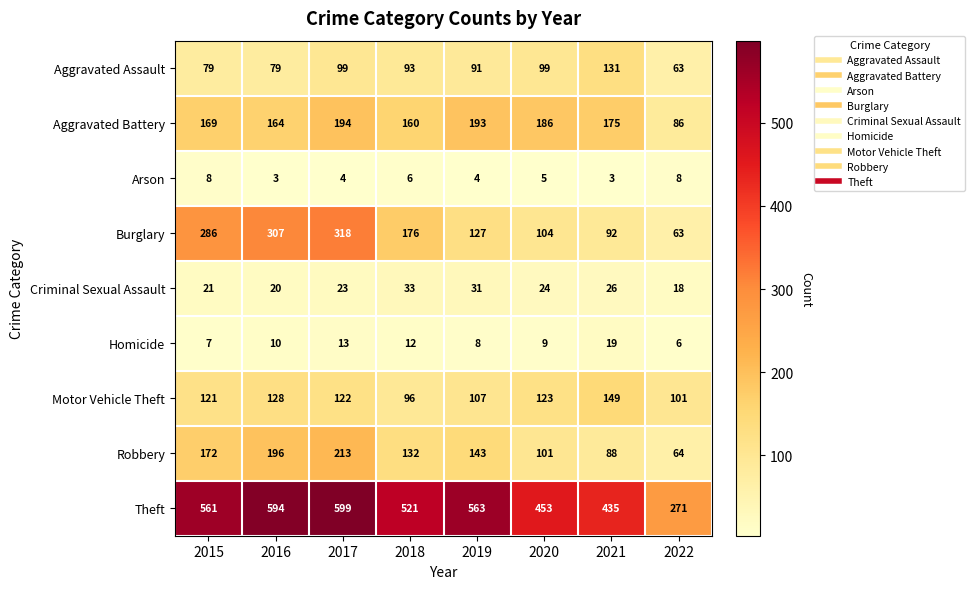

What is the difference between the second highest and minimum values in the Homicide series?

7